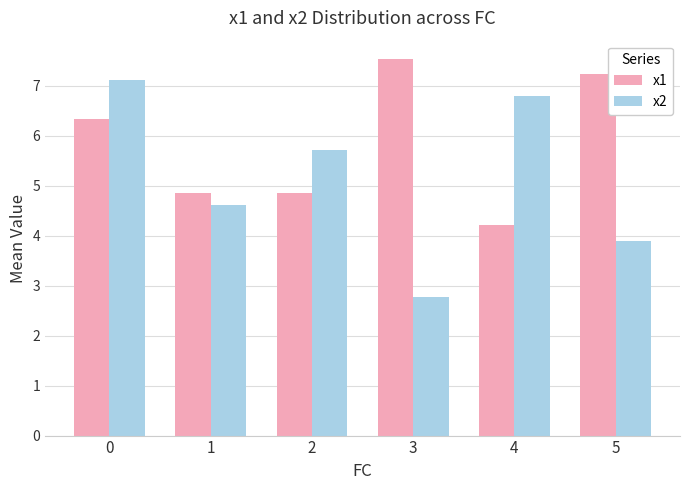

Is the value of x1 at 5 greater than the value of x2 at 2?

Yes